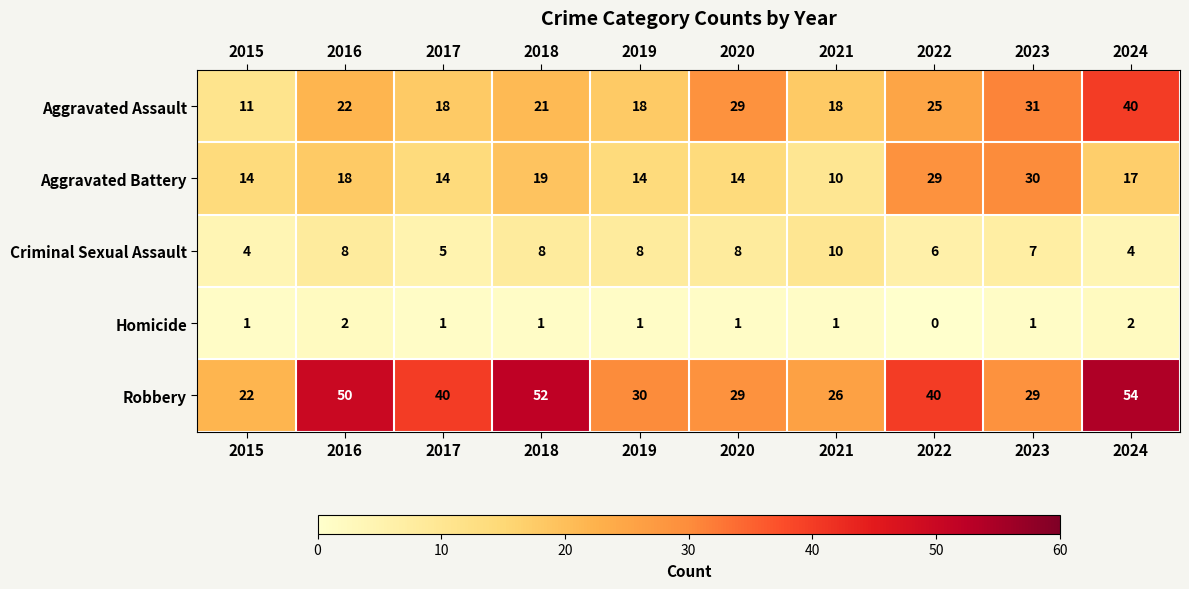

What is the difference between the second highest and minimum values in the Aggravated Assault series?

20